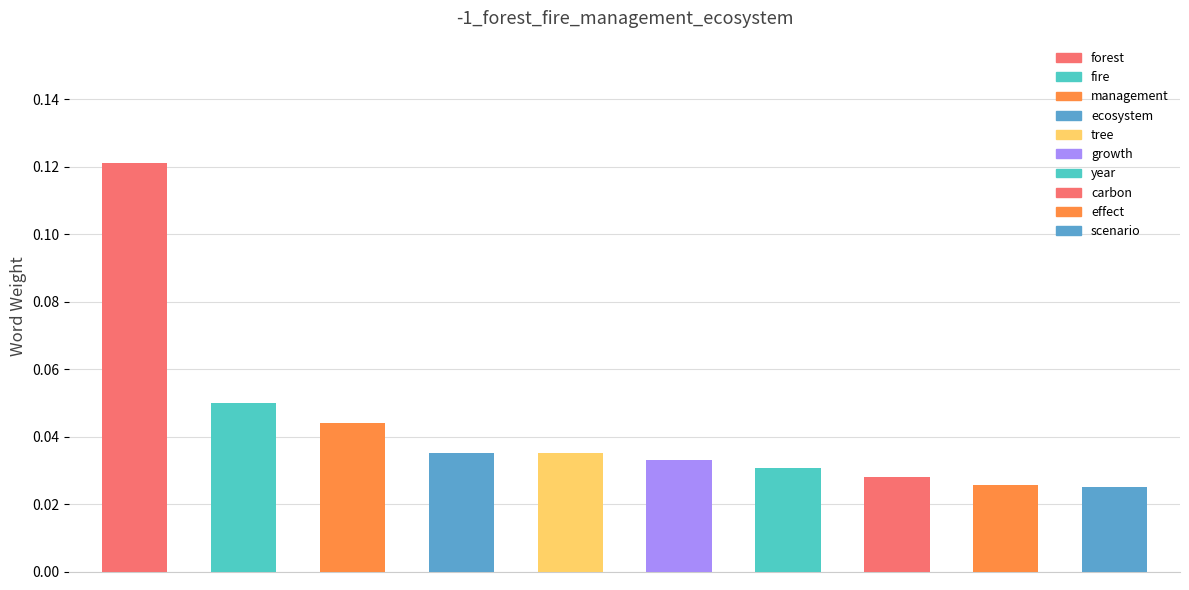

Reading left to right, list all the values displayed in this chart.

0.1	0.0	0.0	0.0	0.0	0.0	0.0	0.0	0.0	0.0